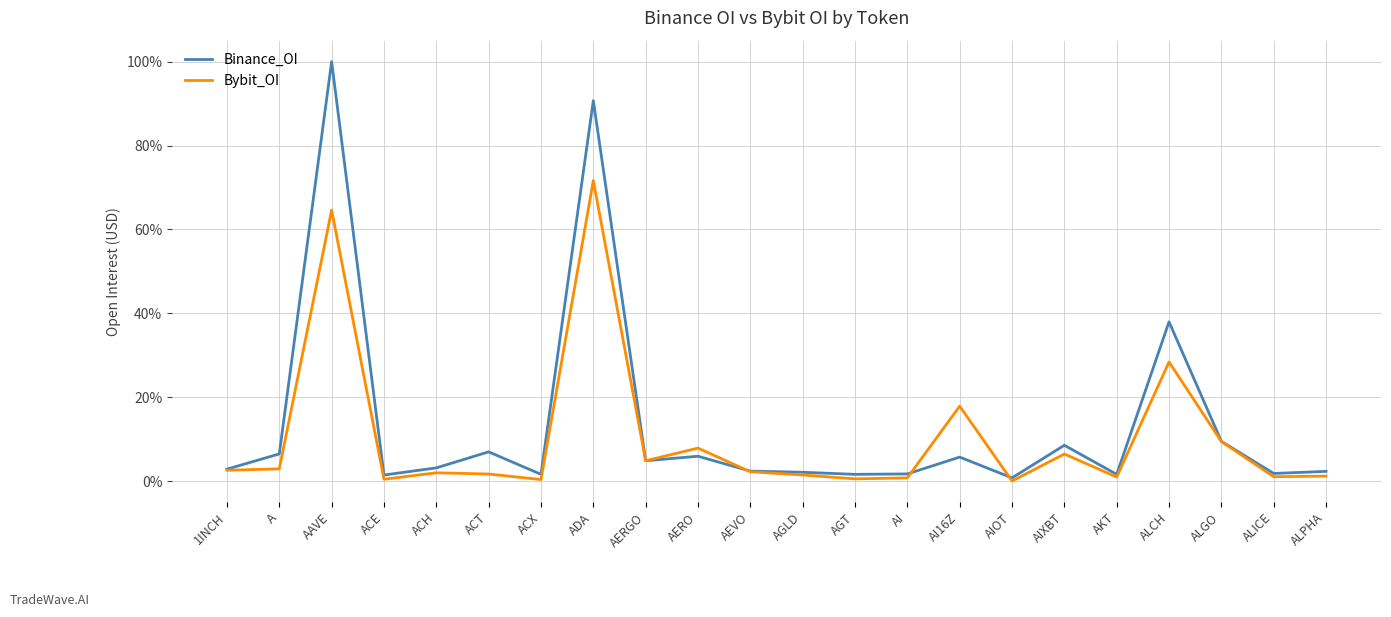

Which series has the largest range (max minus min)?

Binance_OI